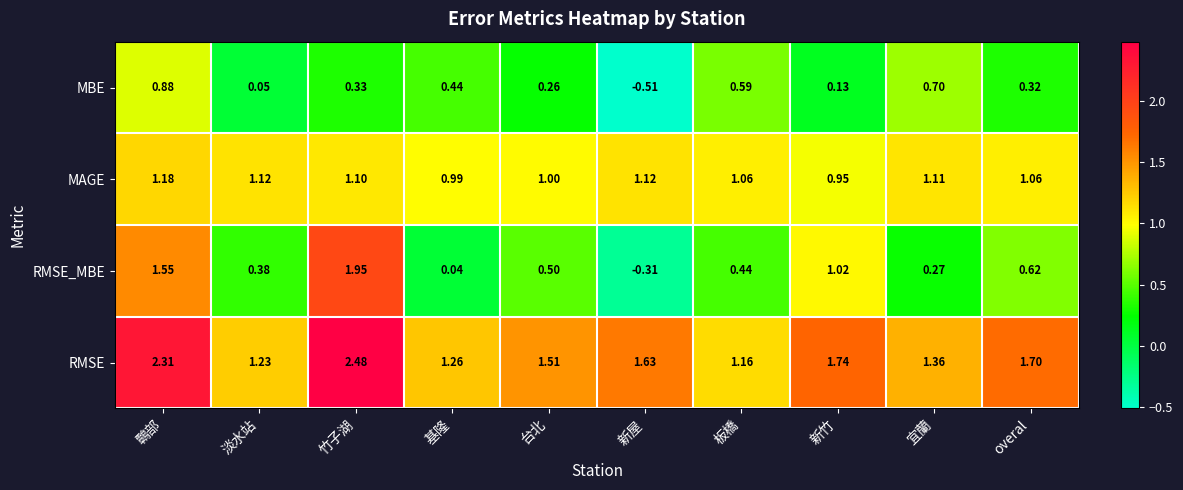

Rank the series by their average value, from lowest to highest.

MBE, RMSE_MBE, MAGE, RMSE